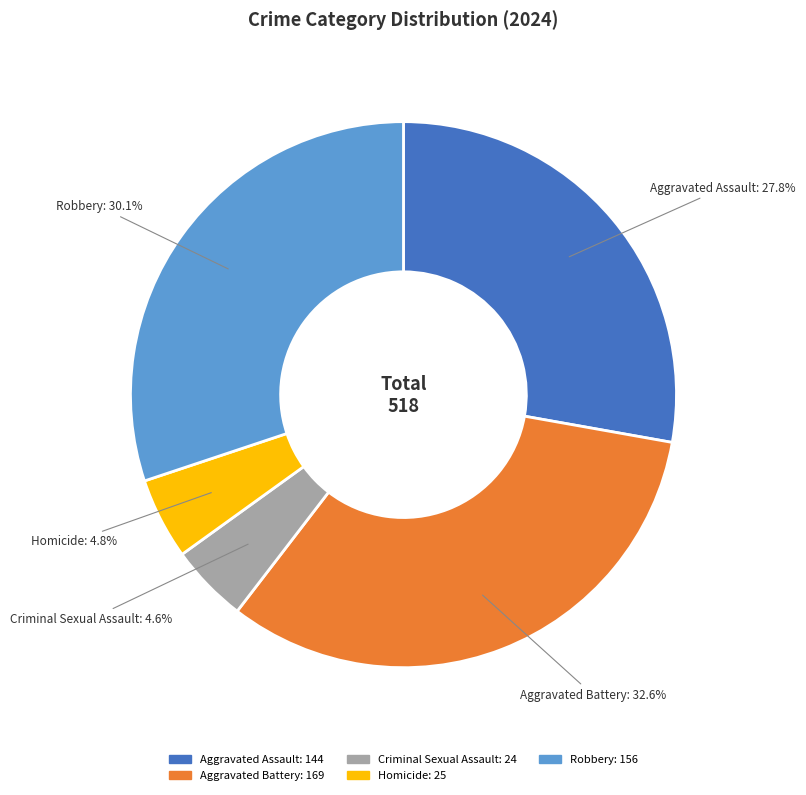

Between Homicide and Aggravated Battery, which is larger?

Aggravated Battery